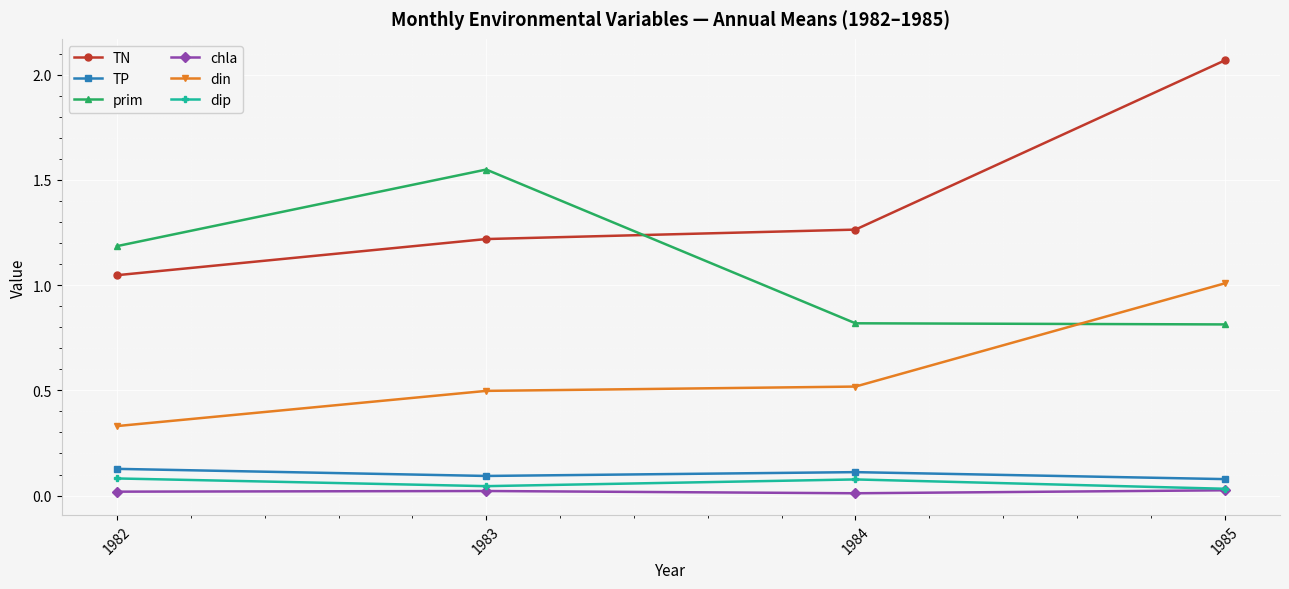

Which label corresponds to the largest value in the chart?

1985